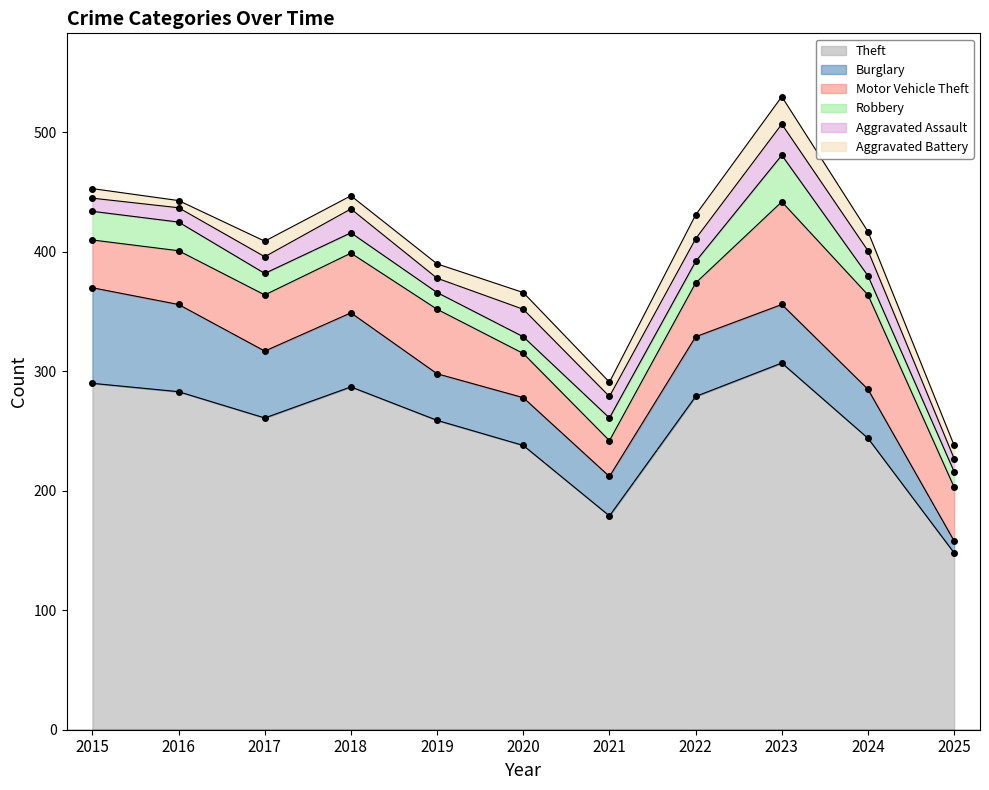

What is the minimum value for Theft?

148